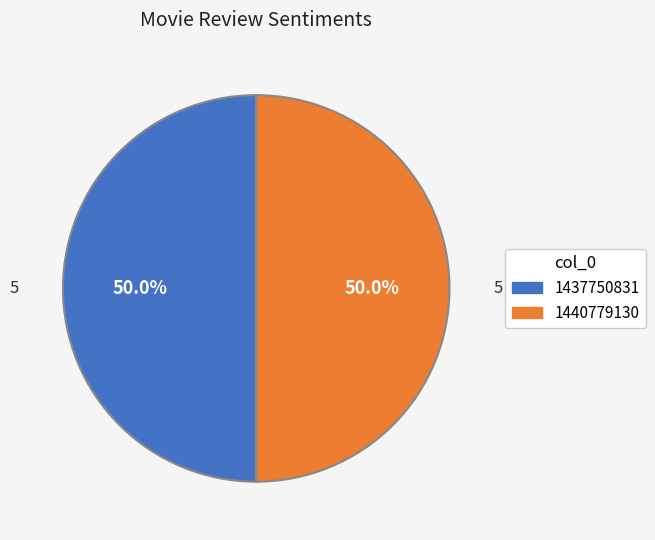

What percentage is NOT represented by 1440779130?

50.0%